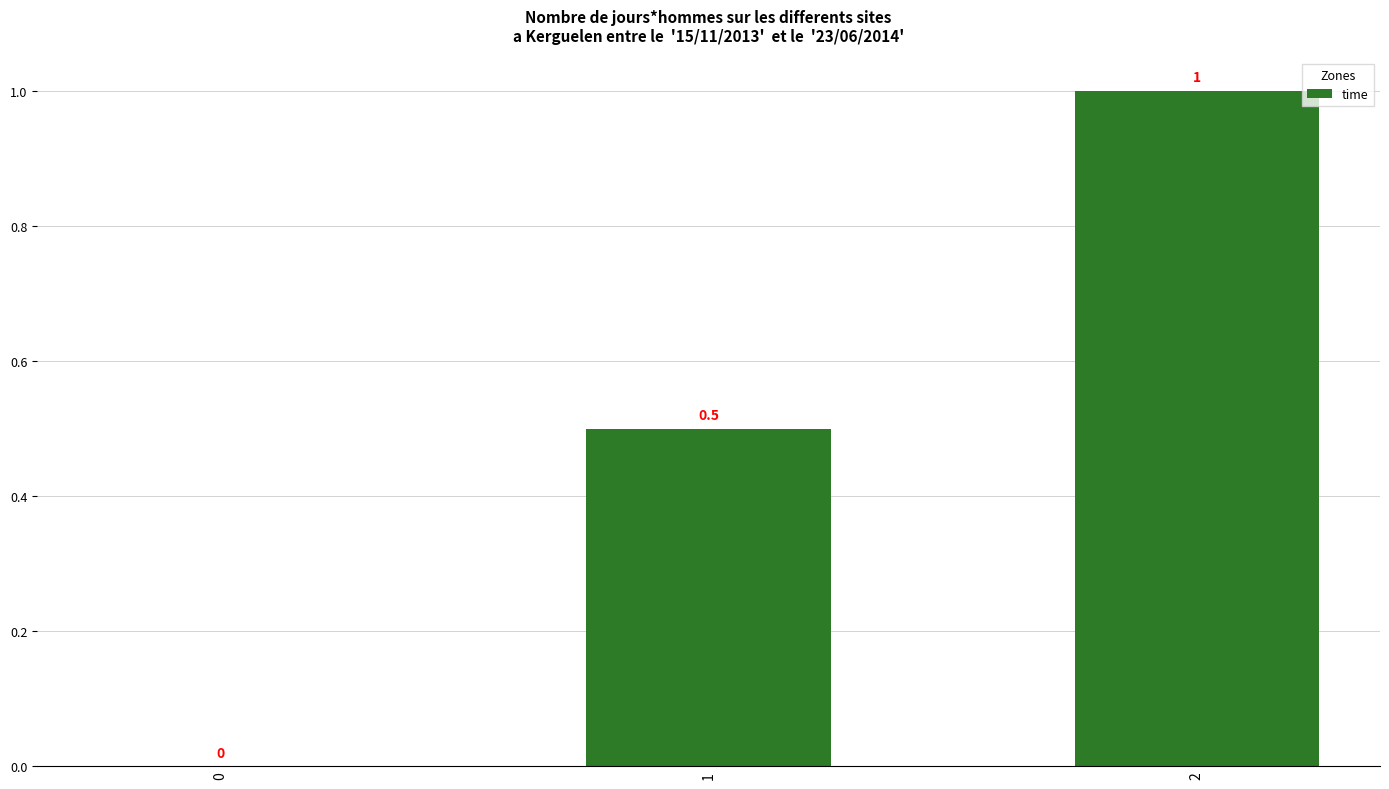

Reading right to left, what are all the values shown in this chart?

2=1.0	1=0.5	0=0.0